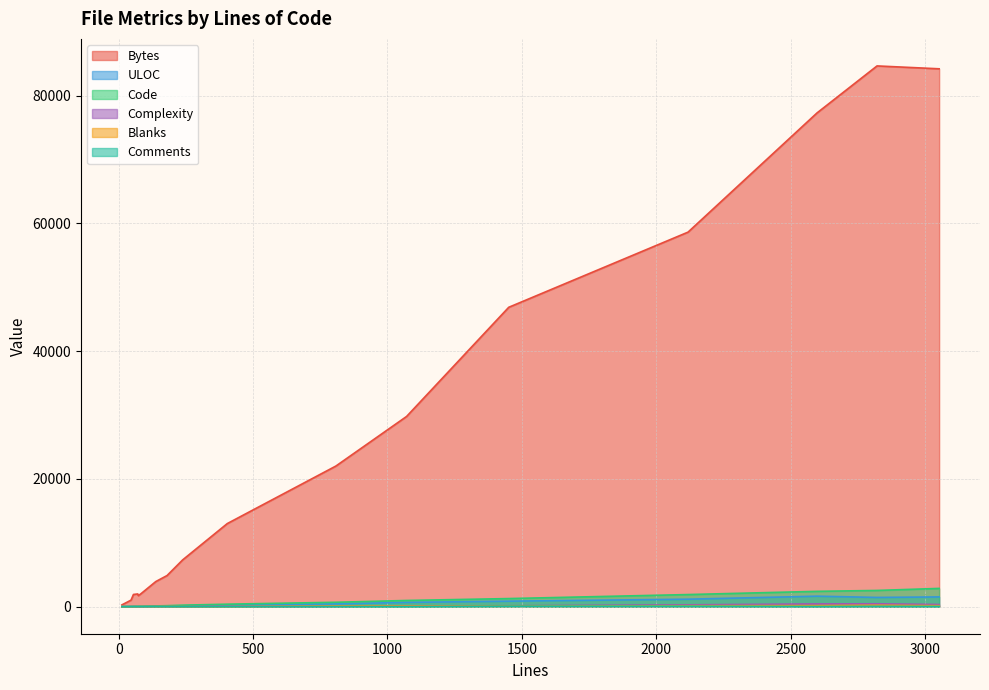

Rank the series at 808 from highest to lowest value.

Bytes, Code, ULOC, Blanks, Complexity, Comments